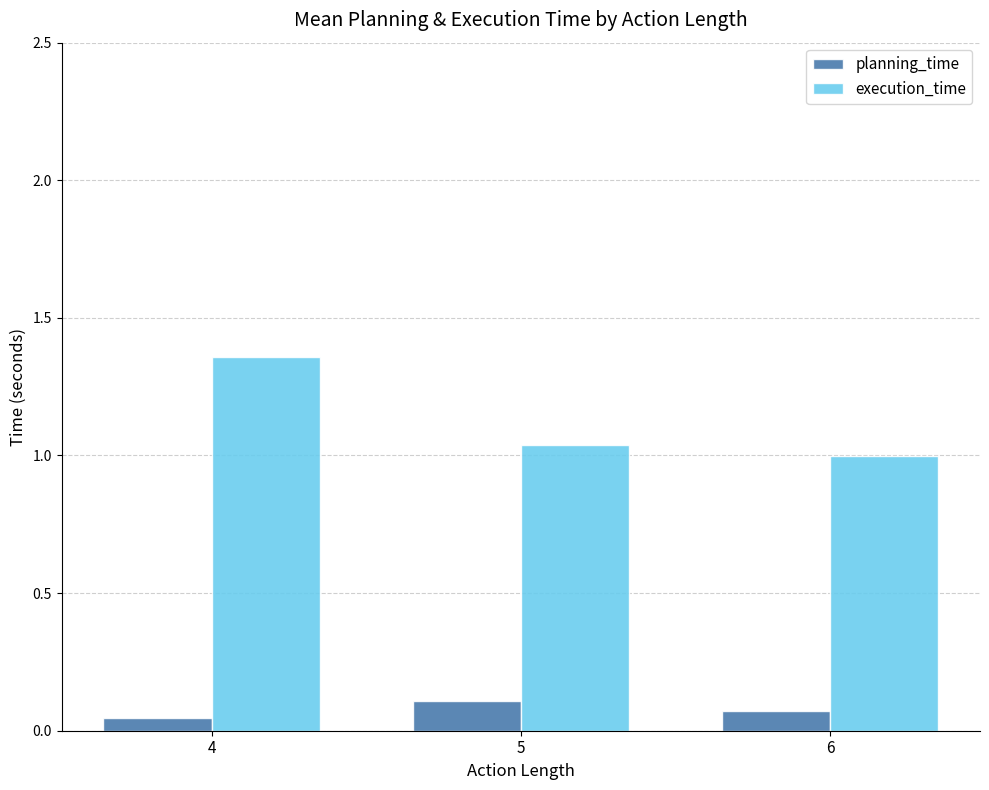

At which label does execution_time reach its peak?

4